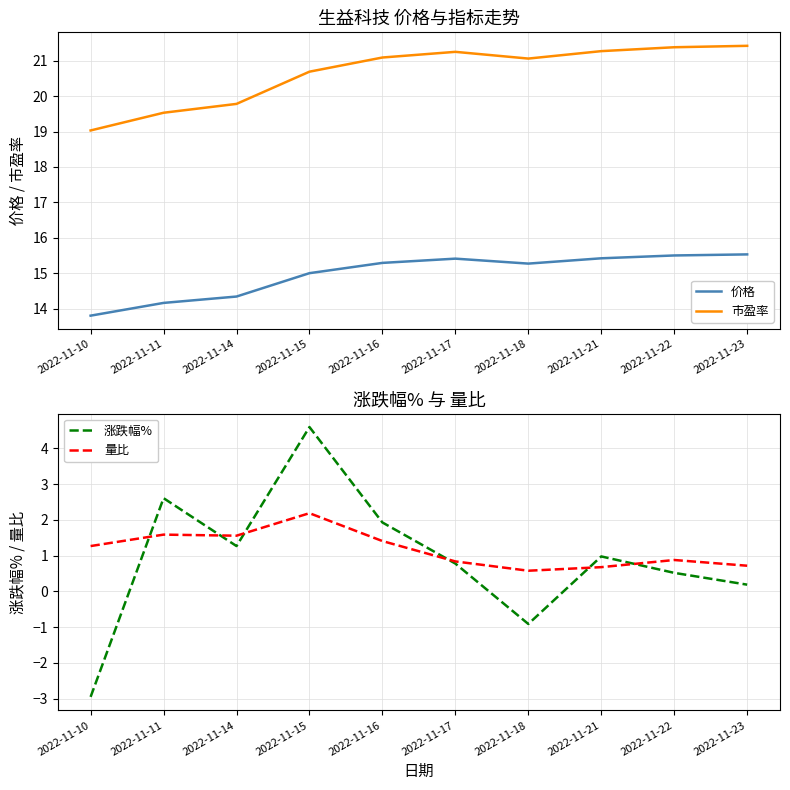

Reading left to right, extract all data points from this chart.

价格: 13.8	14.2	14.3	15.0	15.3	15.4	15.3	15.4	15.5	15.5
市盈率: 19.0	19.5	19.8	20.7	21.1	21.2	21.1	21.3	21.4	21.4
涨跌幅%: -3.0	2.6	1.3	4.6	1.9	0.8	-0.9	1.0	0.5	0.2
量比: 1.3	1.6	1.6	2.2	1.4	0.8	0.6	0.7	0.9	0.7